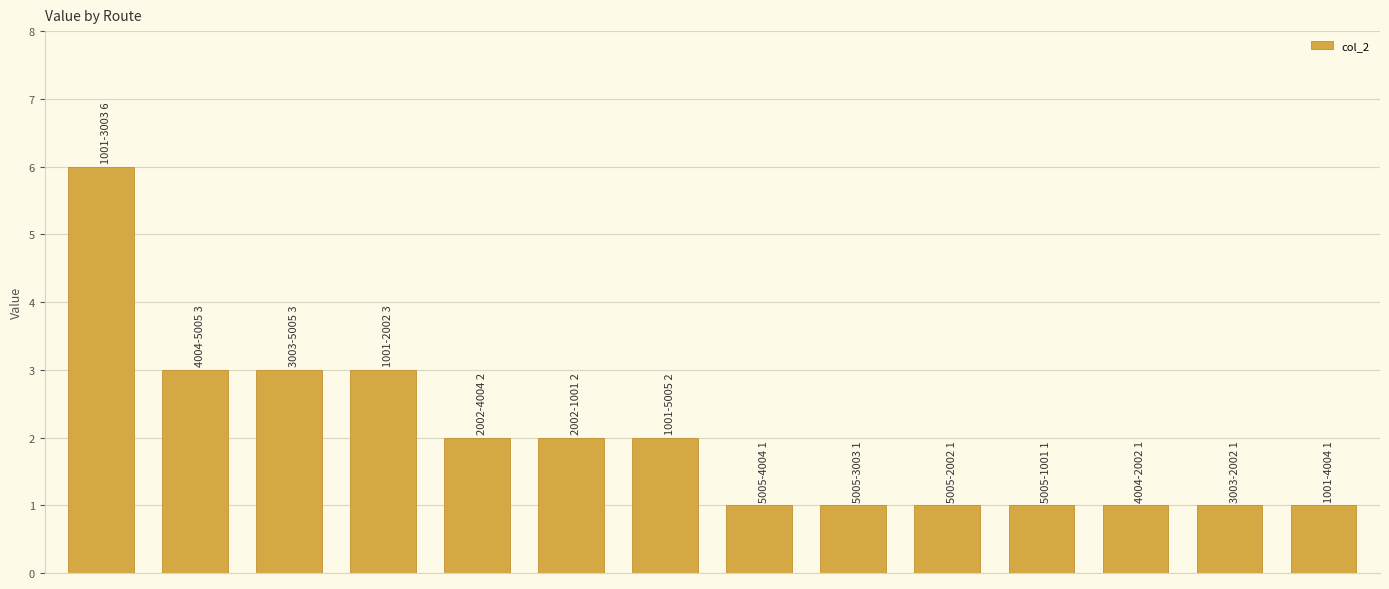

What is the average value?

2